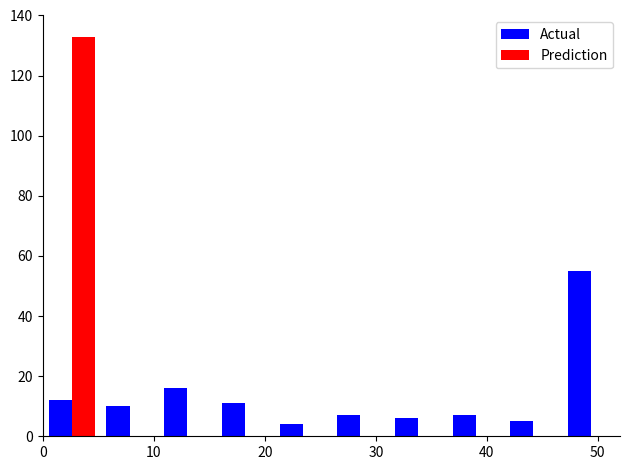

How many data points does each series have?

10